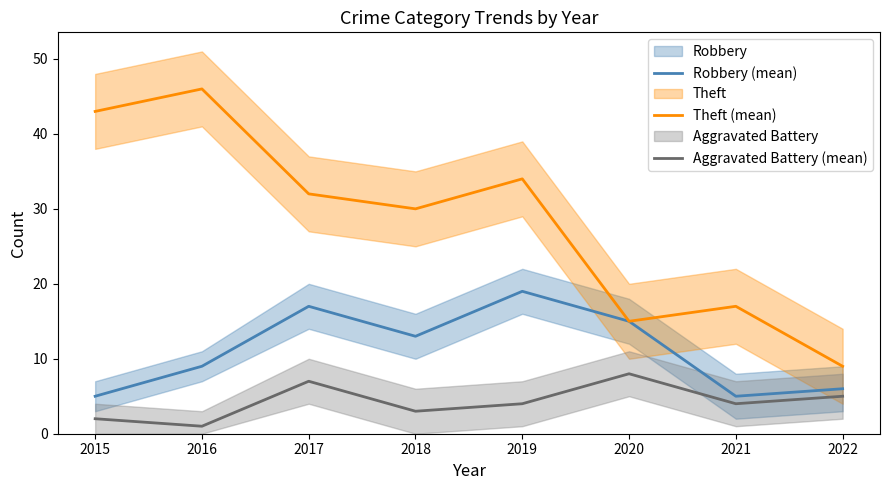

How many interior local valleys does the Aggravated Battery (mean) series have?

3